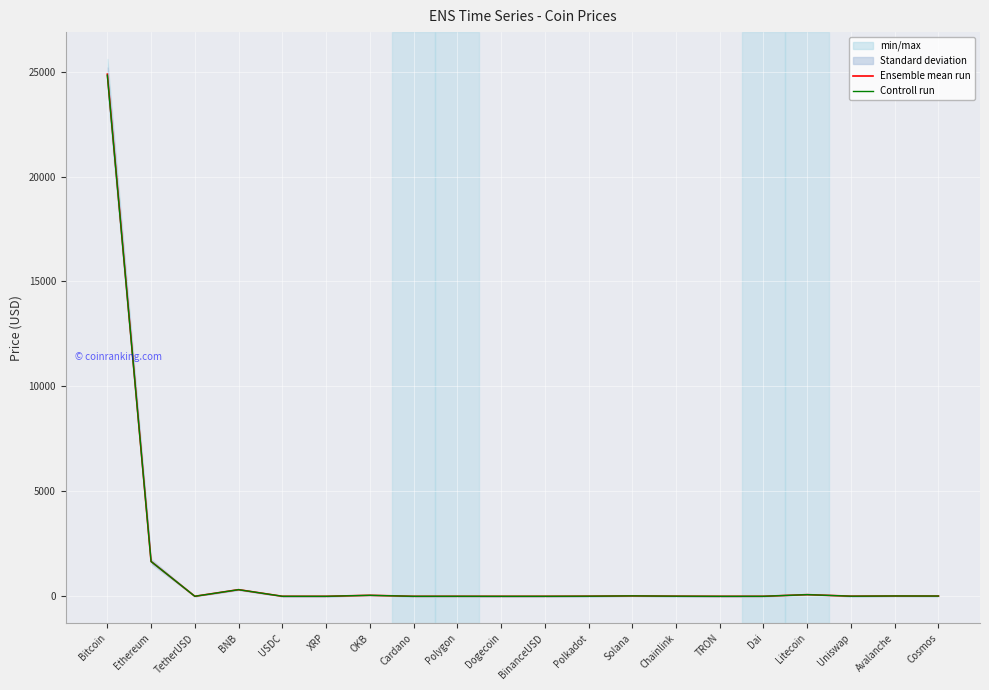

What is the label of the 19th point from the left?

Avalanche